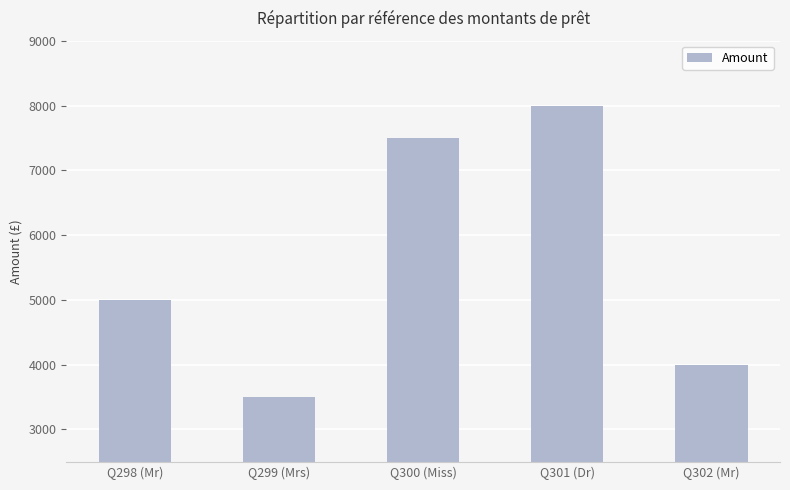

What is the sum of the values at Q301 (Dr) and Q299 (Mrs)?

11500